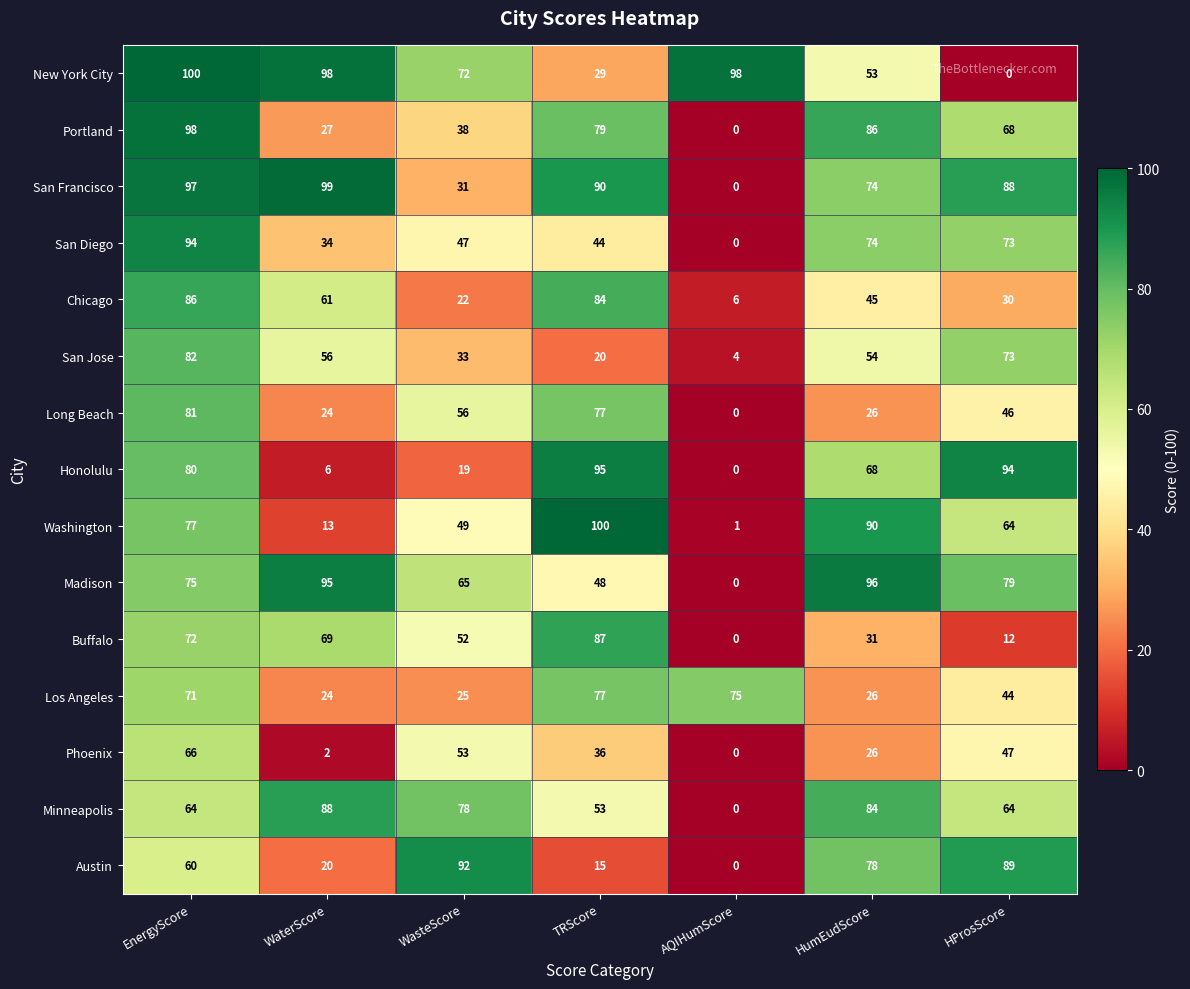

Where does the Phoenix series first go above 36?

EnergyScore